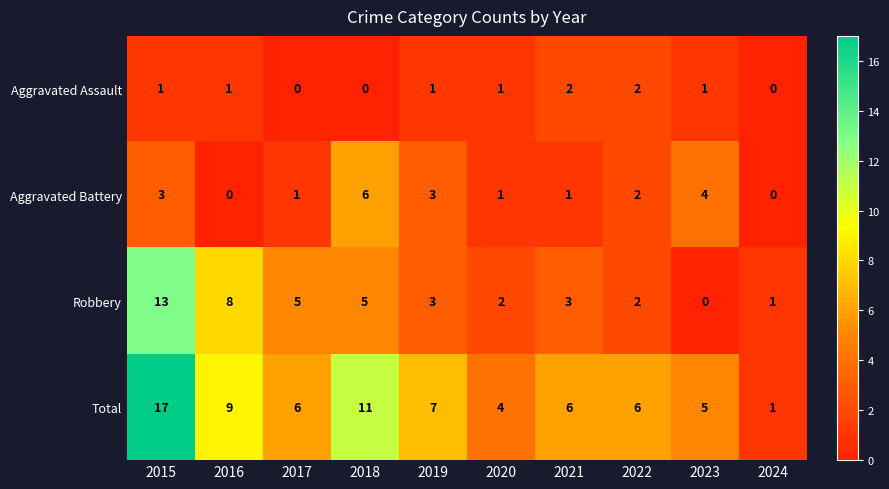

What is the total value across all series at 2019?

14